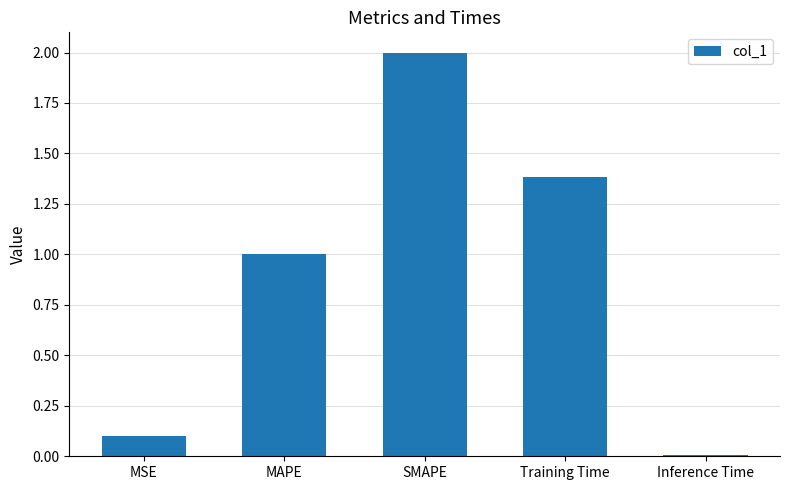

How many categories are shown in the chart?

5